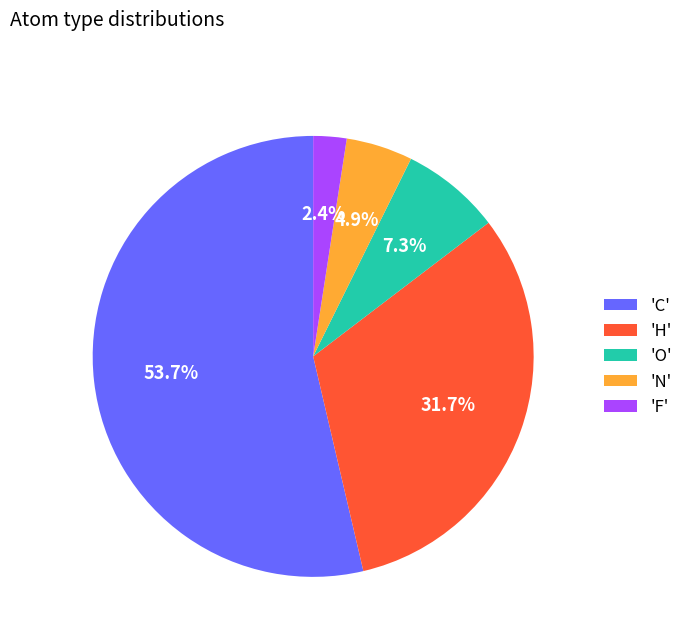

Do 'F' and 'O' together represent more than half of the pie?

No